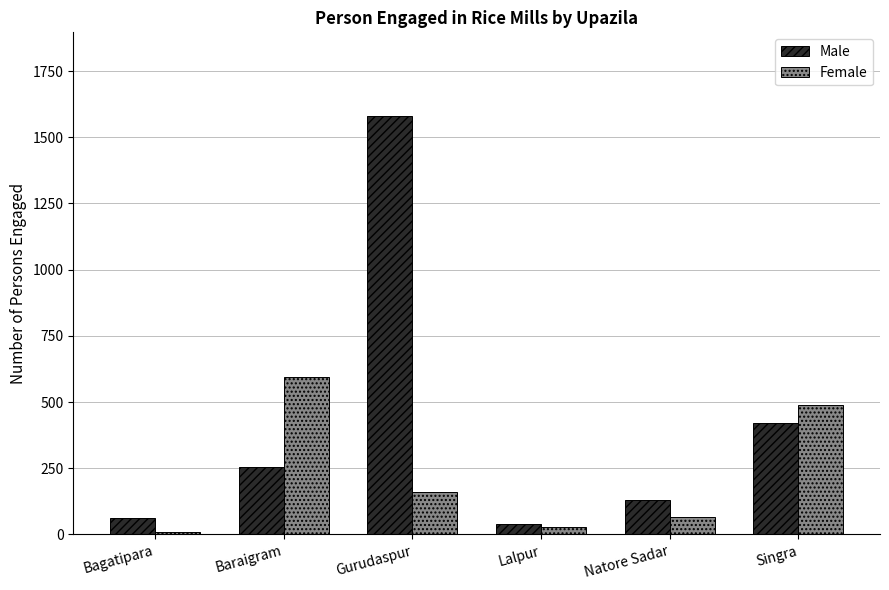

What is the difference between the second highest and second lowest values in the Female series?

460